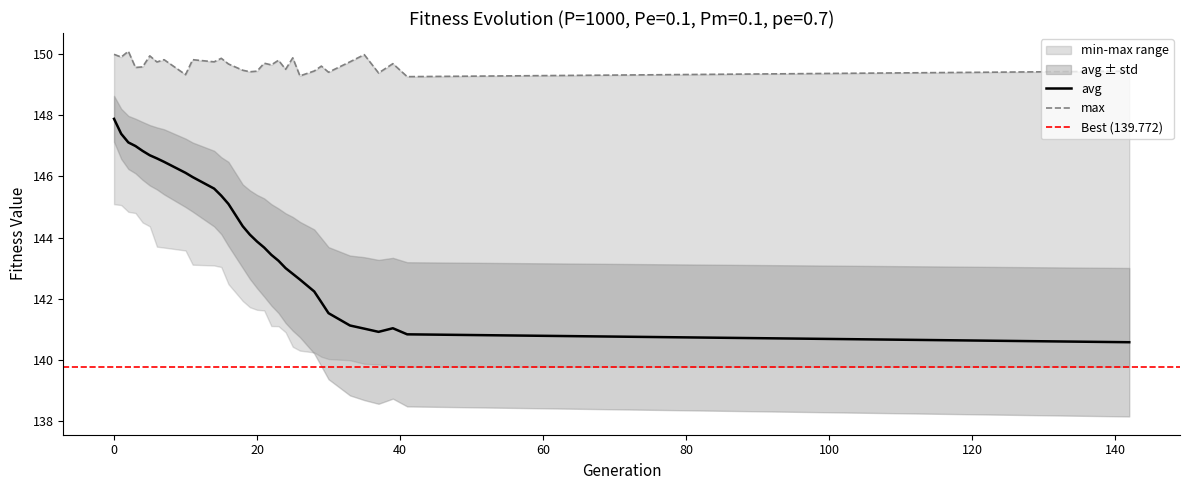

At which label is avg closest to 144?

19